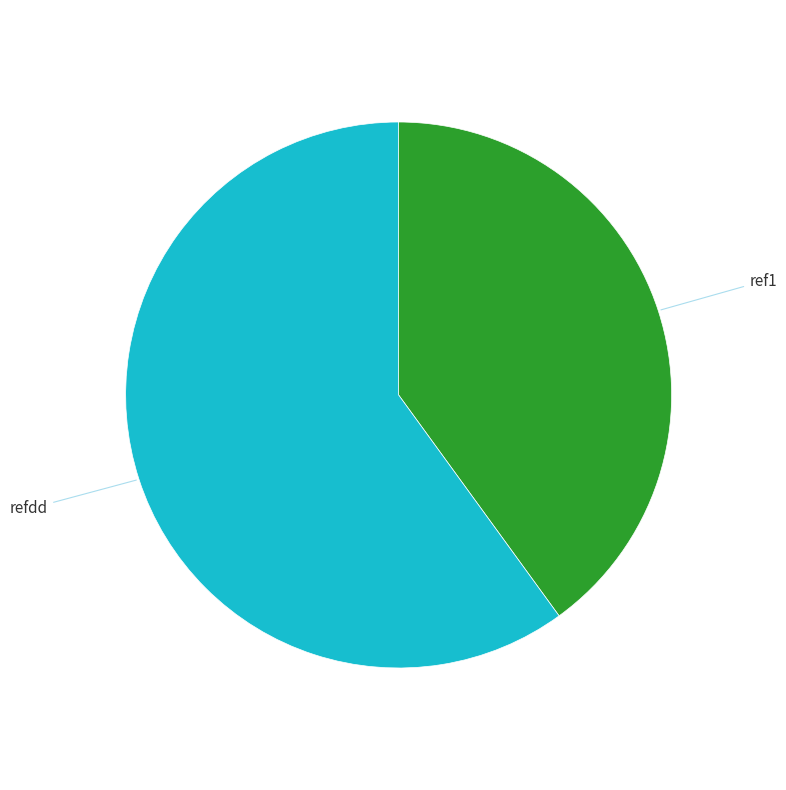

True or false: refdd accounts for 70% of the total.

False